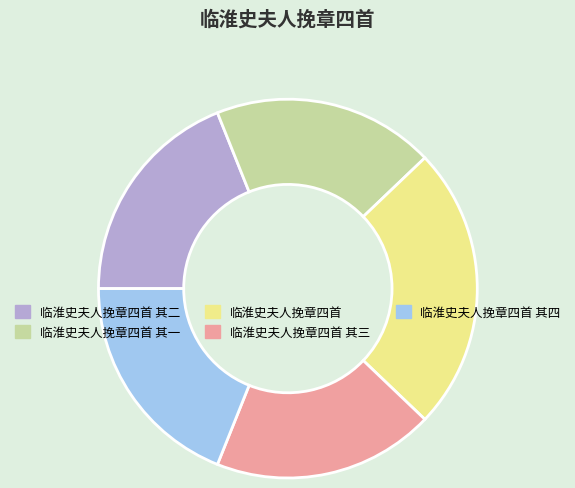

Is 临淮史夫人挽章四首 其二 the majority of the pie?

No